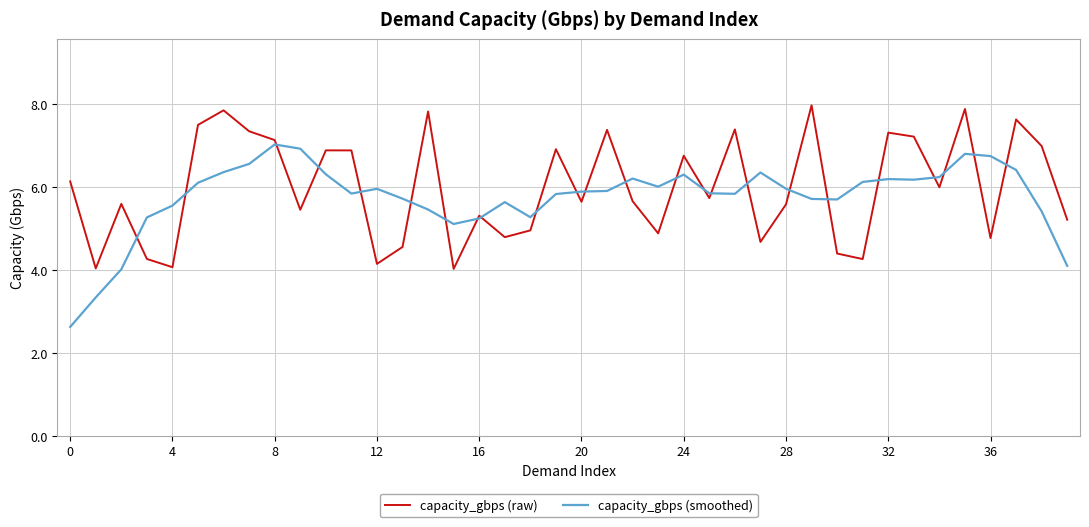

What is the minimum value for capacity_gbps (smoothed)?

2.6